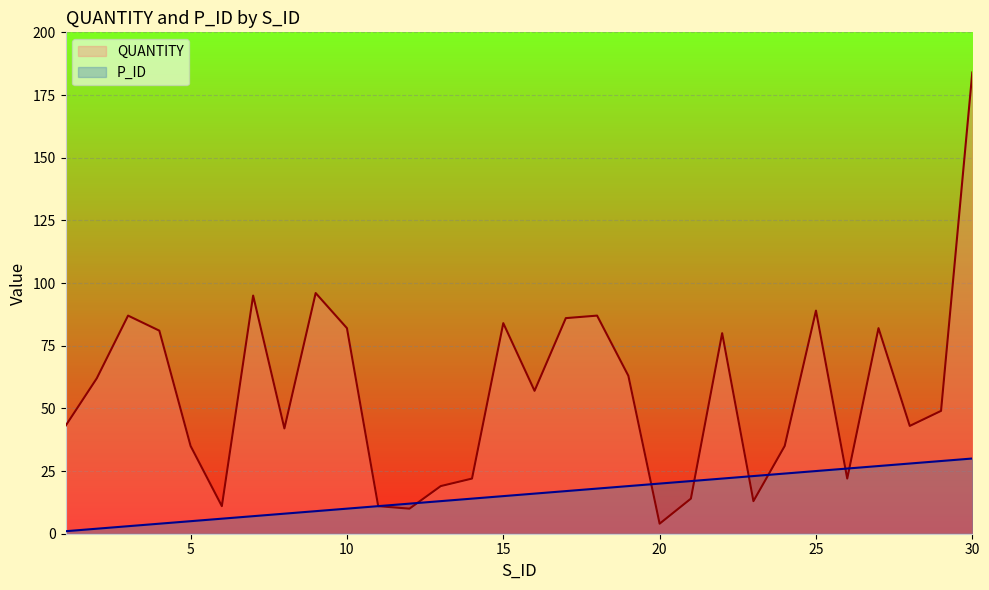

Does the chart display data point markers on the line(s)?

No